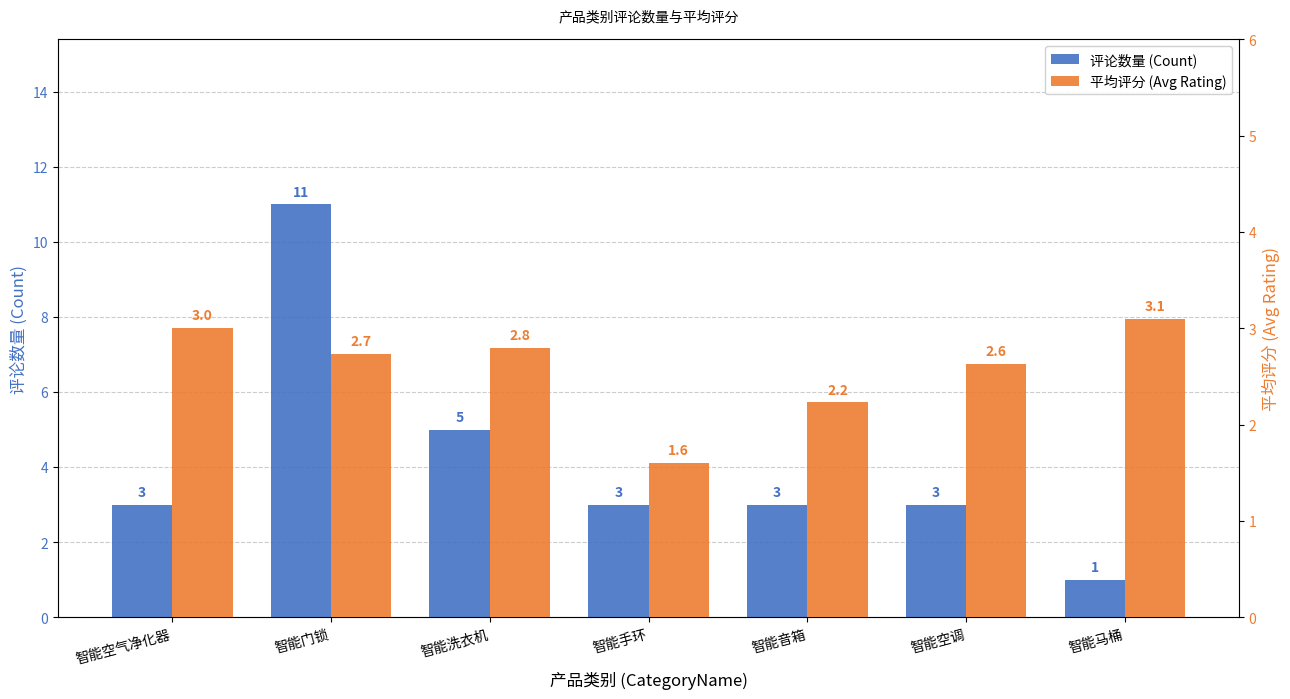

At how many categories does at least one series exceed 4?

2